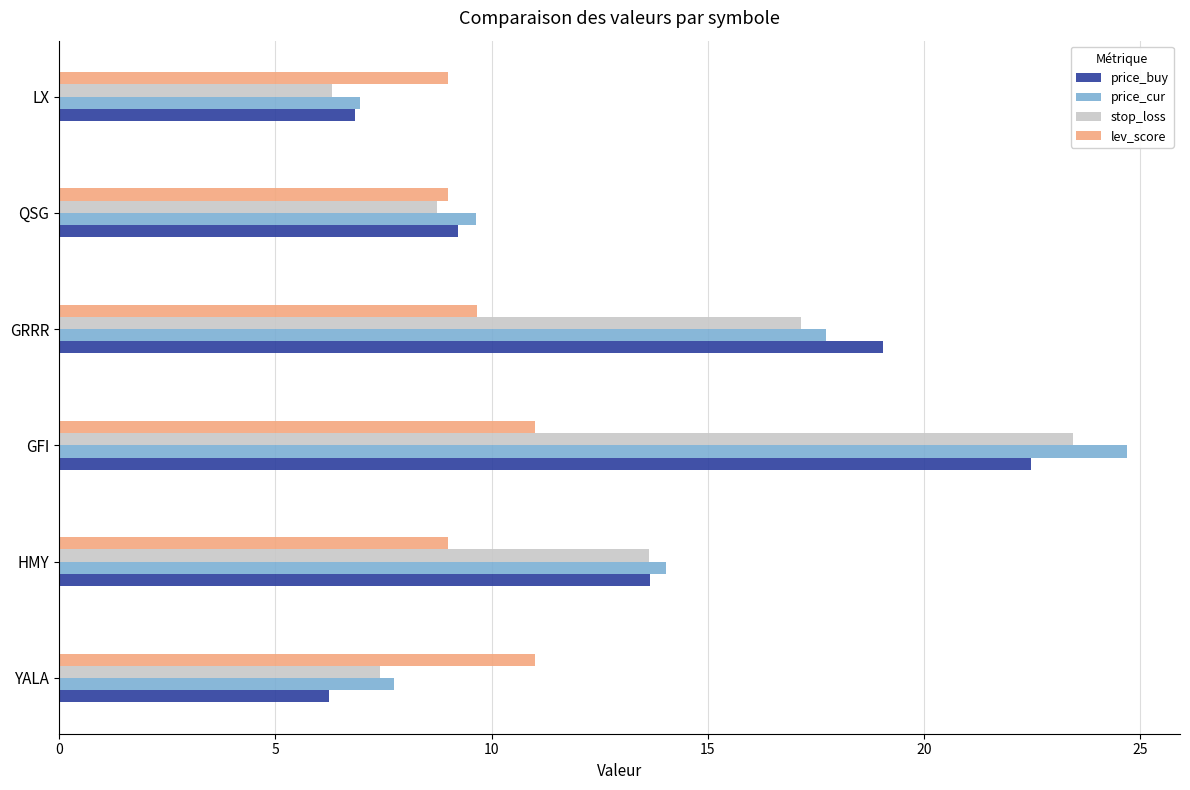

Which series has the largest range (max minus min)?

price_cur